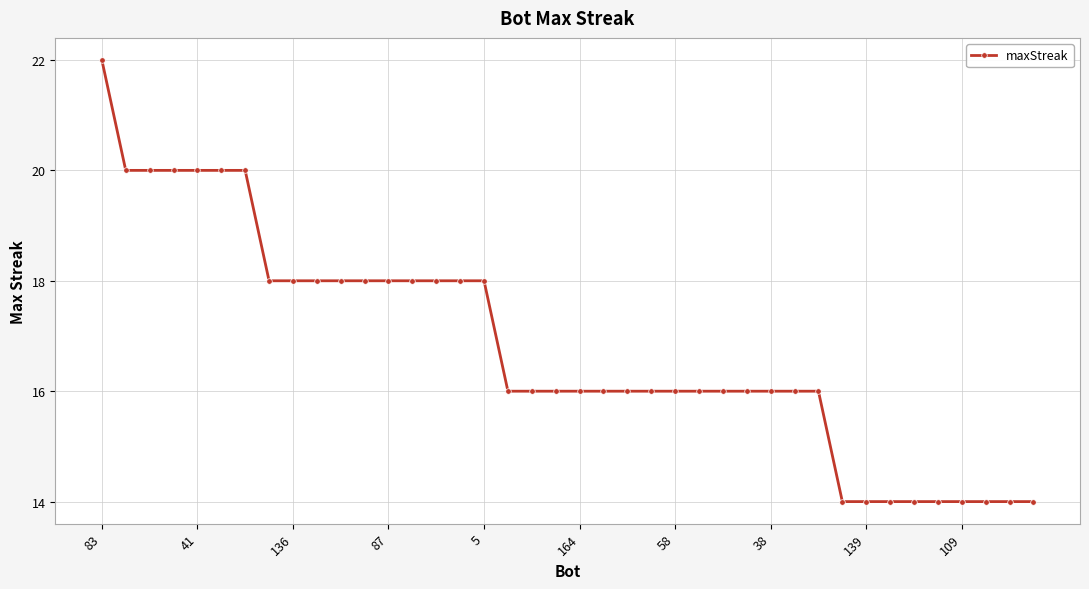

Reading left to right, transcribe all the data shown in this chart.

22	20	20	20	20	20	20	18	18	18	18	18	18	18	18	18	18	16	16	16	16	16	16	16	16	16	16	16	16	16	16	14	14	14	14	14	14	14	14	14